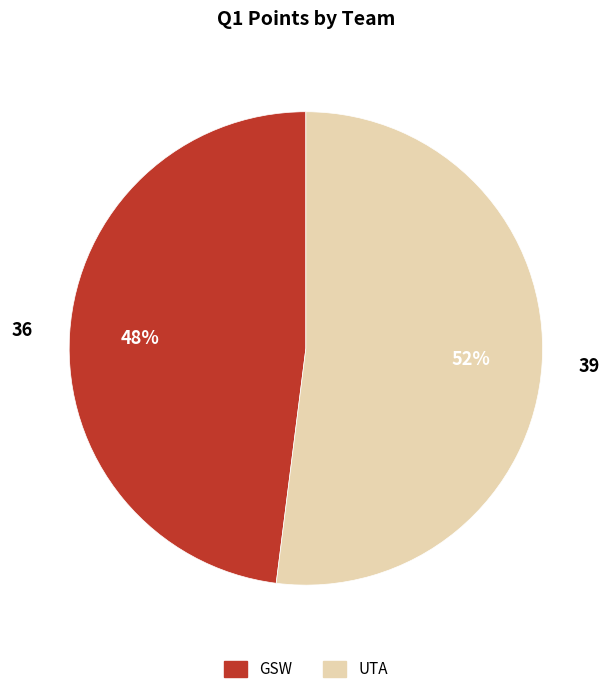

To the nearest percent, what portion does GSW represent?

48%